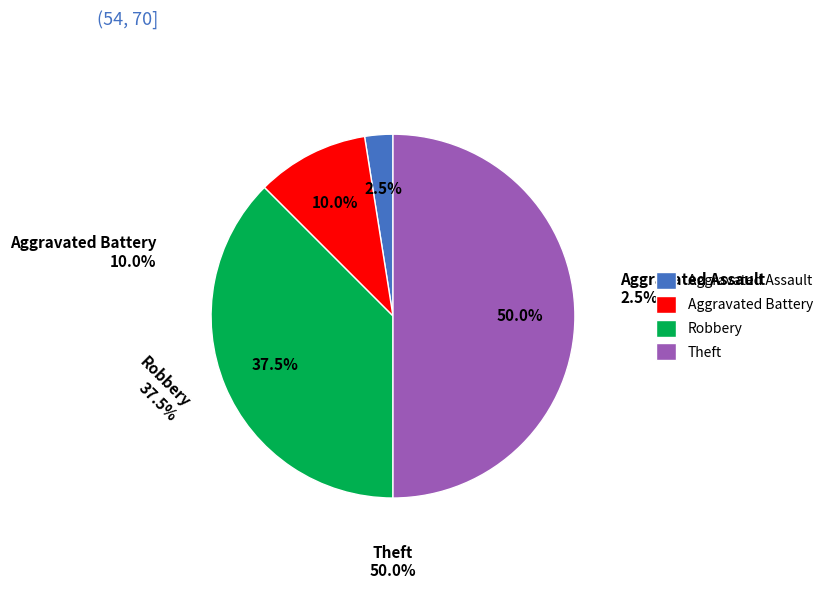

True or false: Robbery accounts for 38% of the total.

True